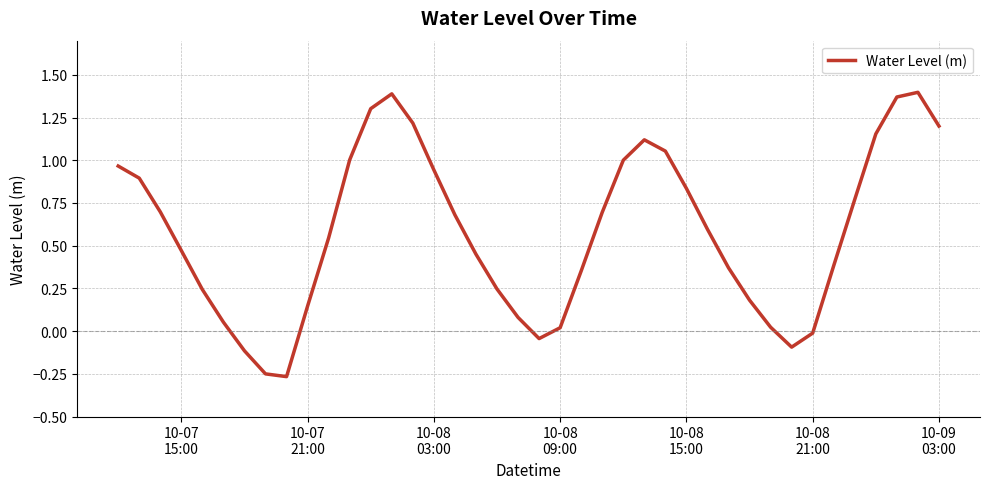

What is the difference between the maximum and minimum values?

1.7